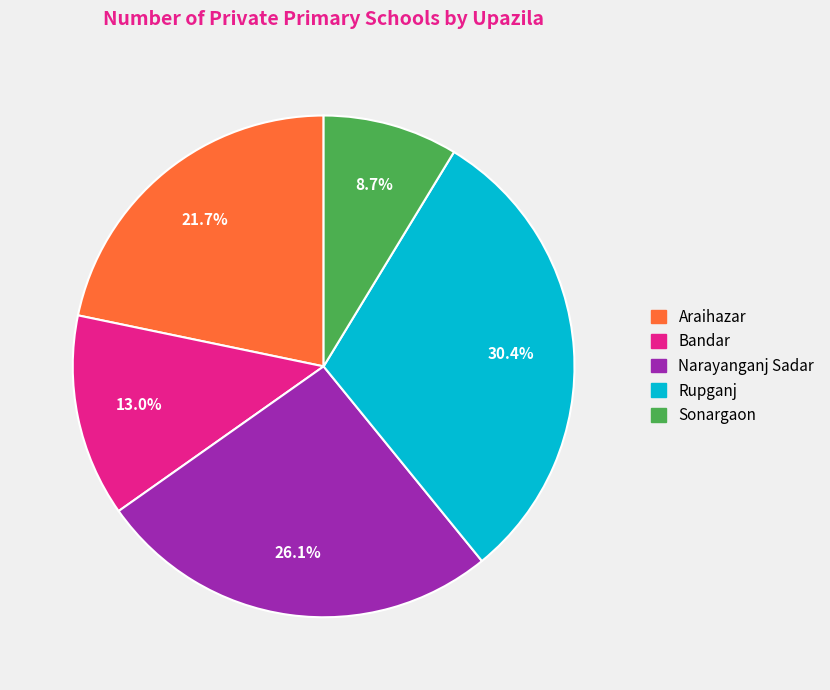

Which slice is the largest?

Rupganj